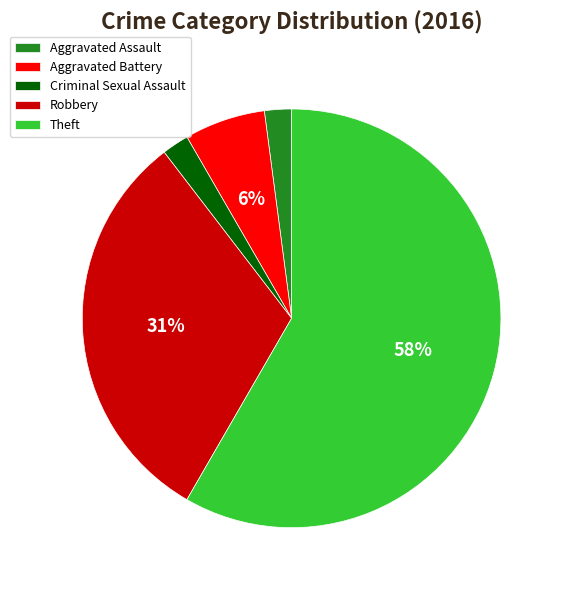

Between Aggravated Battery and Criminal Sexual Assault, which is larger?

Aggravated Battery